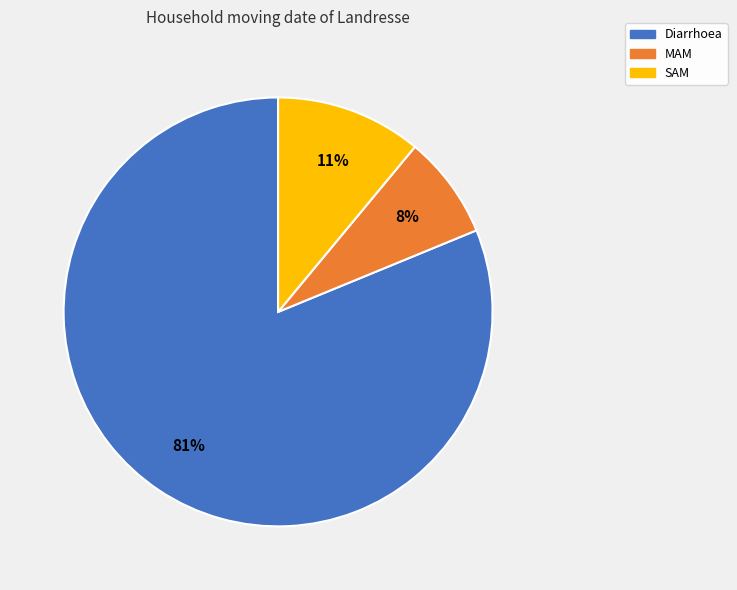

Which slice is the largest?

Diarrhoea